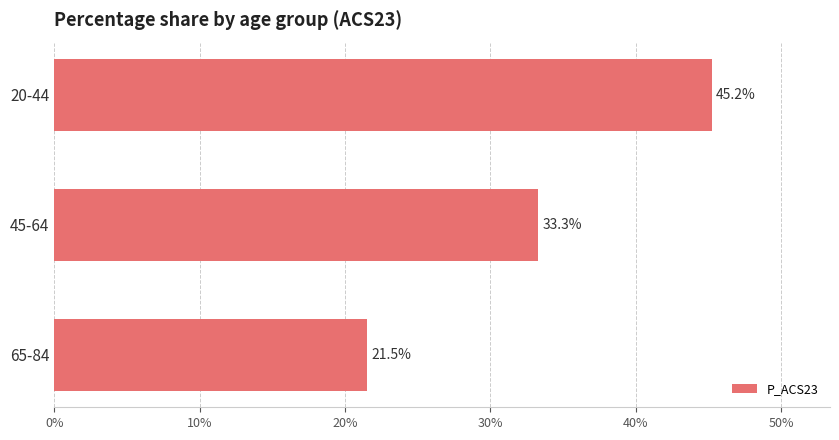

Rank the categories by value from lowest to highest.

65-84, 45-64, 20-44